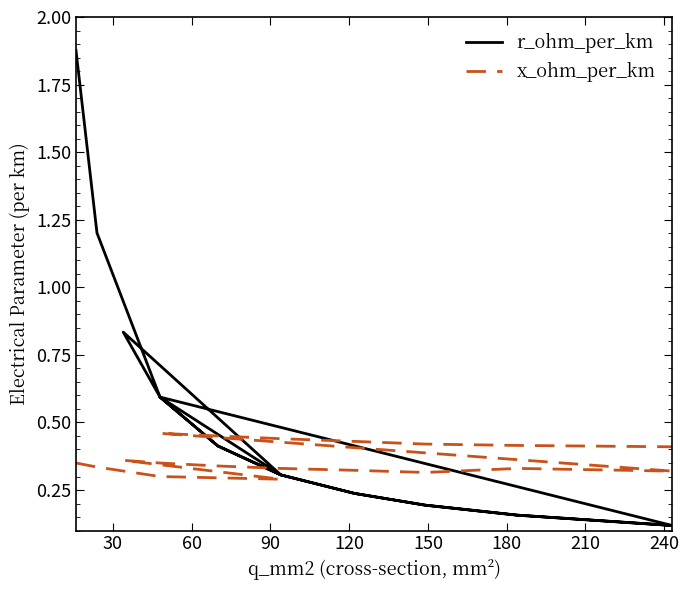

Which series has the largest range (max minus min)?

r_ohm_per_km